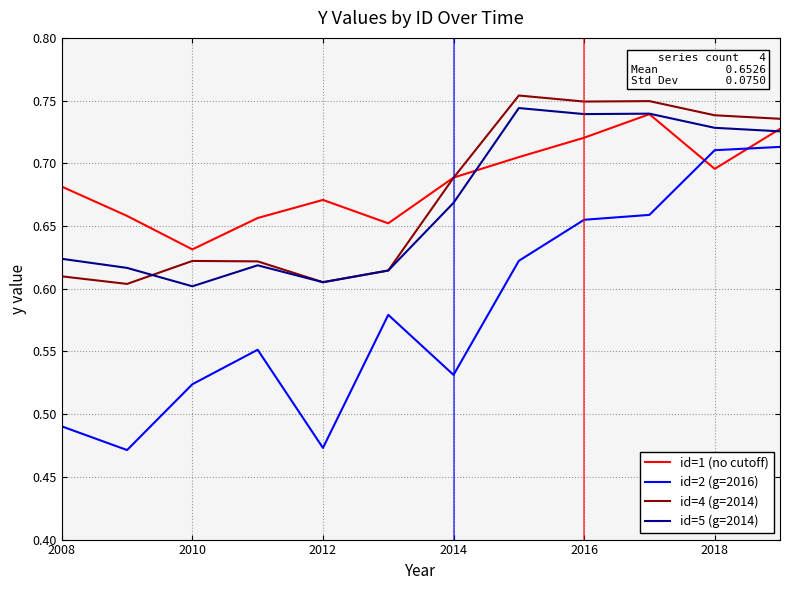

True or false: id=2 (g=2016) and id=5 (g=2014) cross at least once.

False